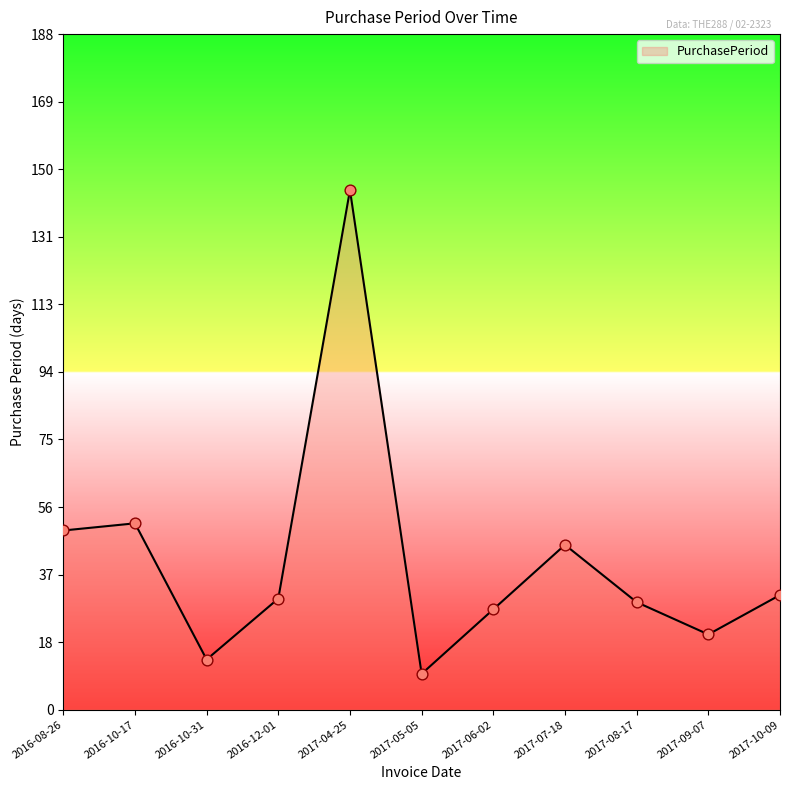

What is the change in value from 2016-10-17 to 2017-06-02?

-24